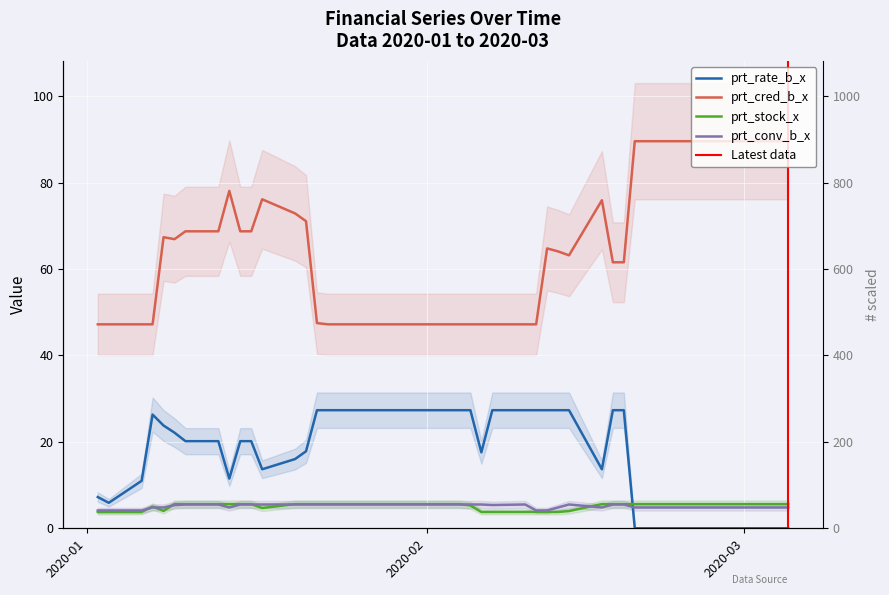

Which has a higher value, 2020-02-18 or 2020-01-07?

2020-02-18